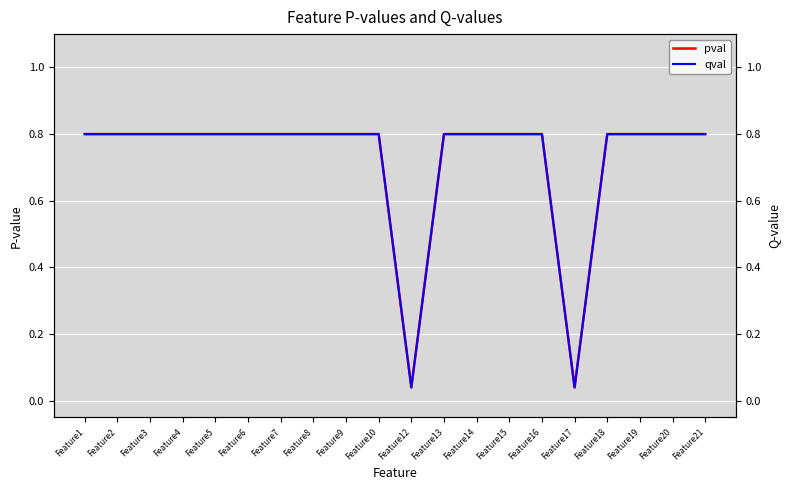

Is it true that qval equals 0.8 at Feature1?

True